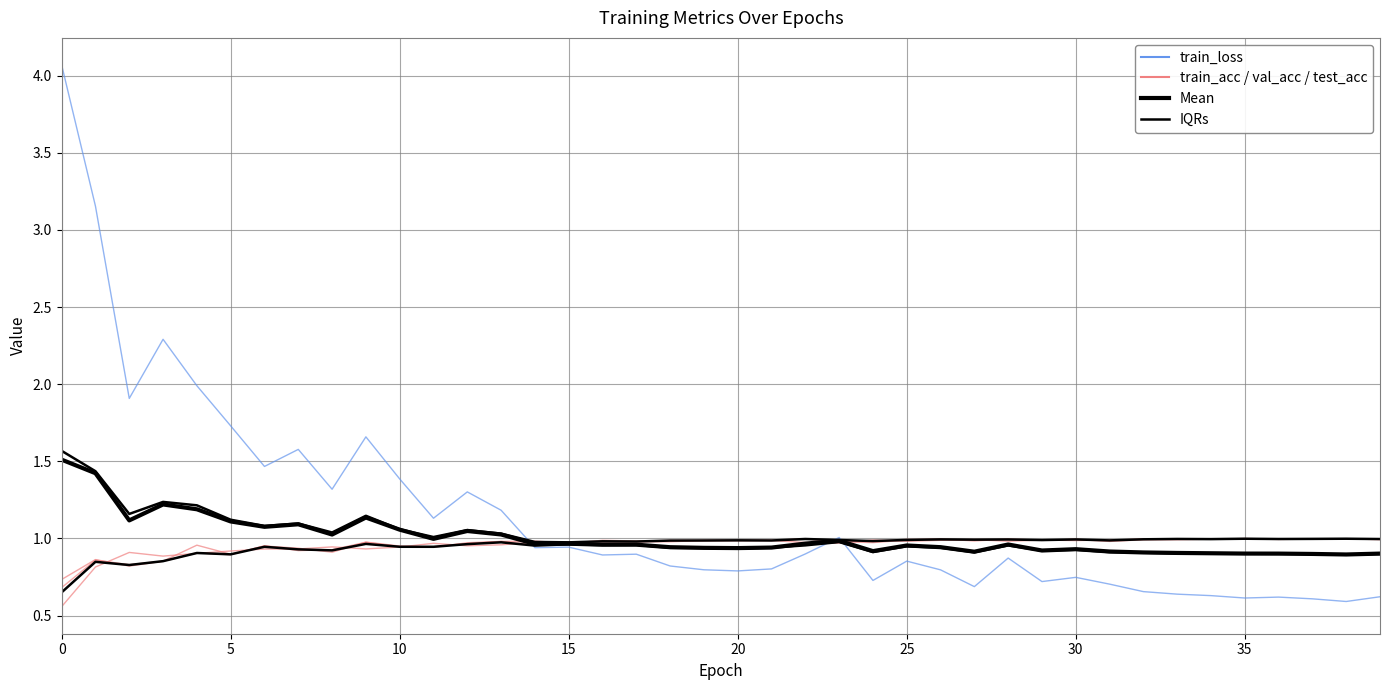

What is the label of the 22nd point from the left?

21